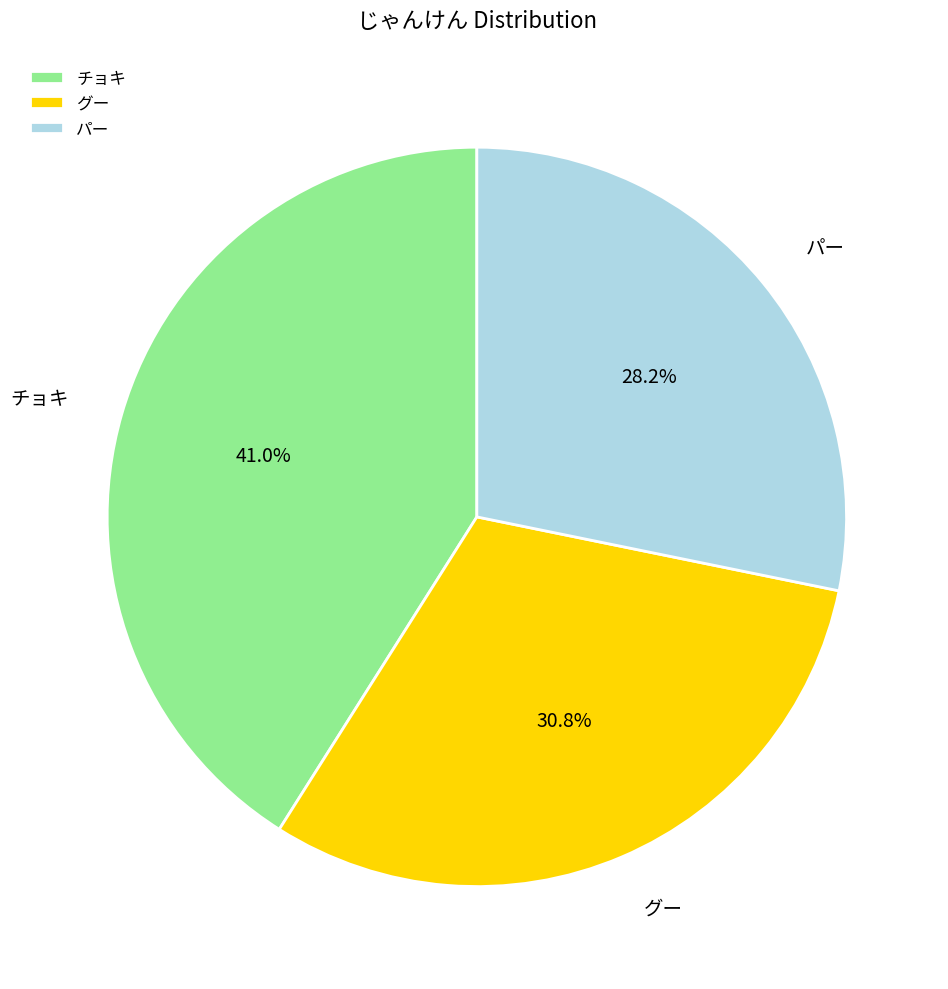

Is there any slice that represents more than half of the pie?

No